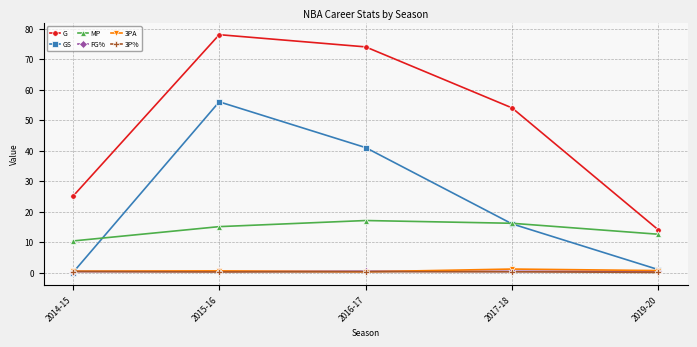

True or false: GS and G cross at least once.

False